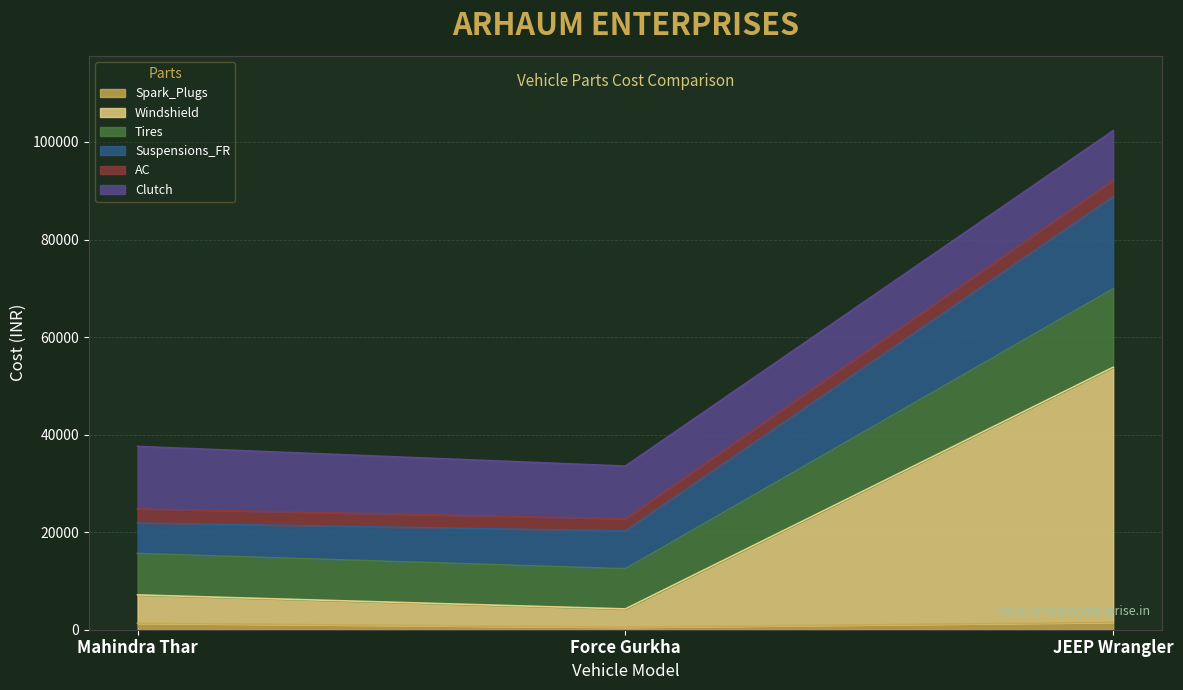

At which category is the sum across all series the highest?

JEEP Wrangler